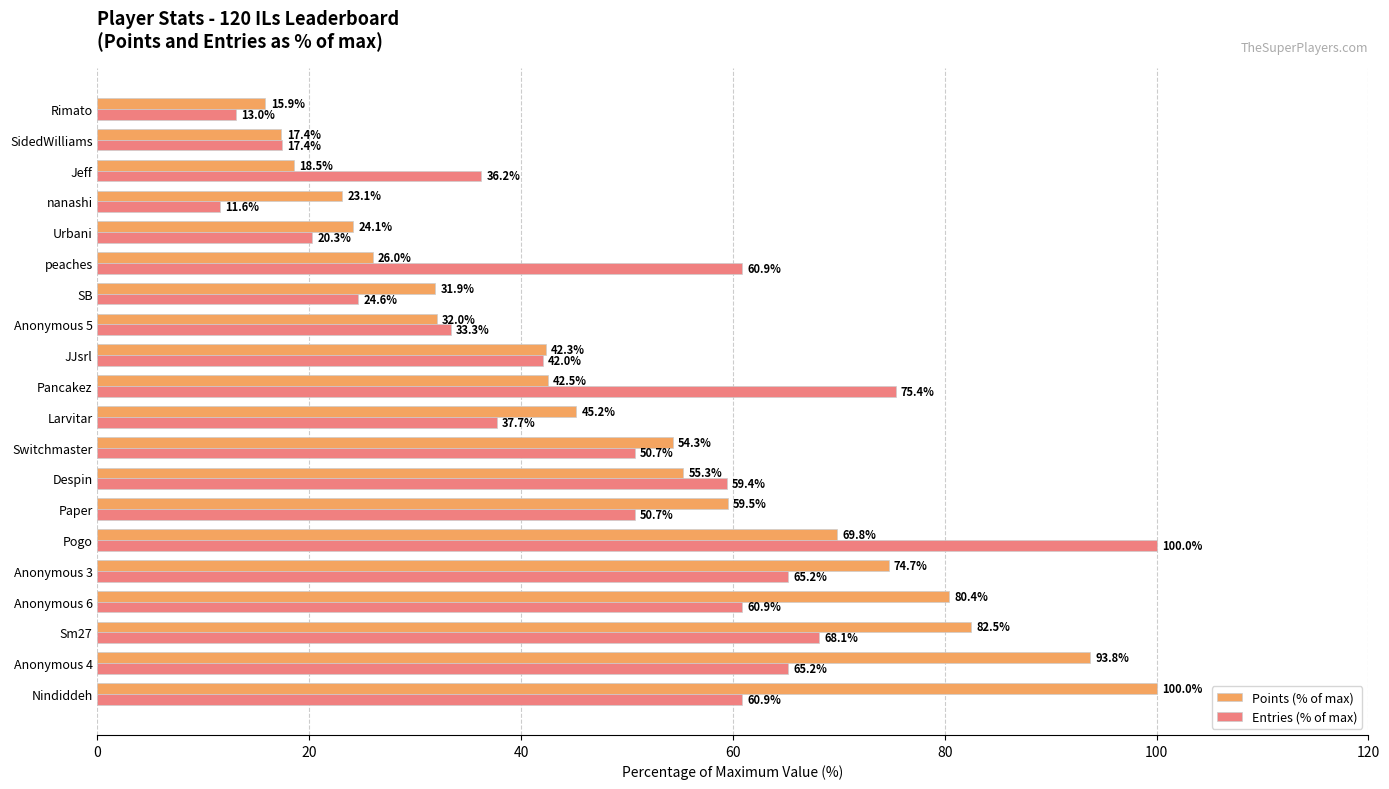

Rank the series by their average value, from lowest to highest.

Entries (% of max), Points (% of max)